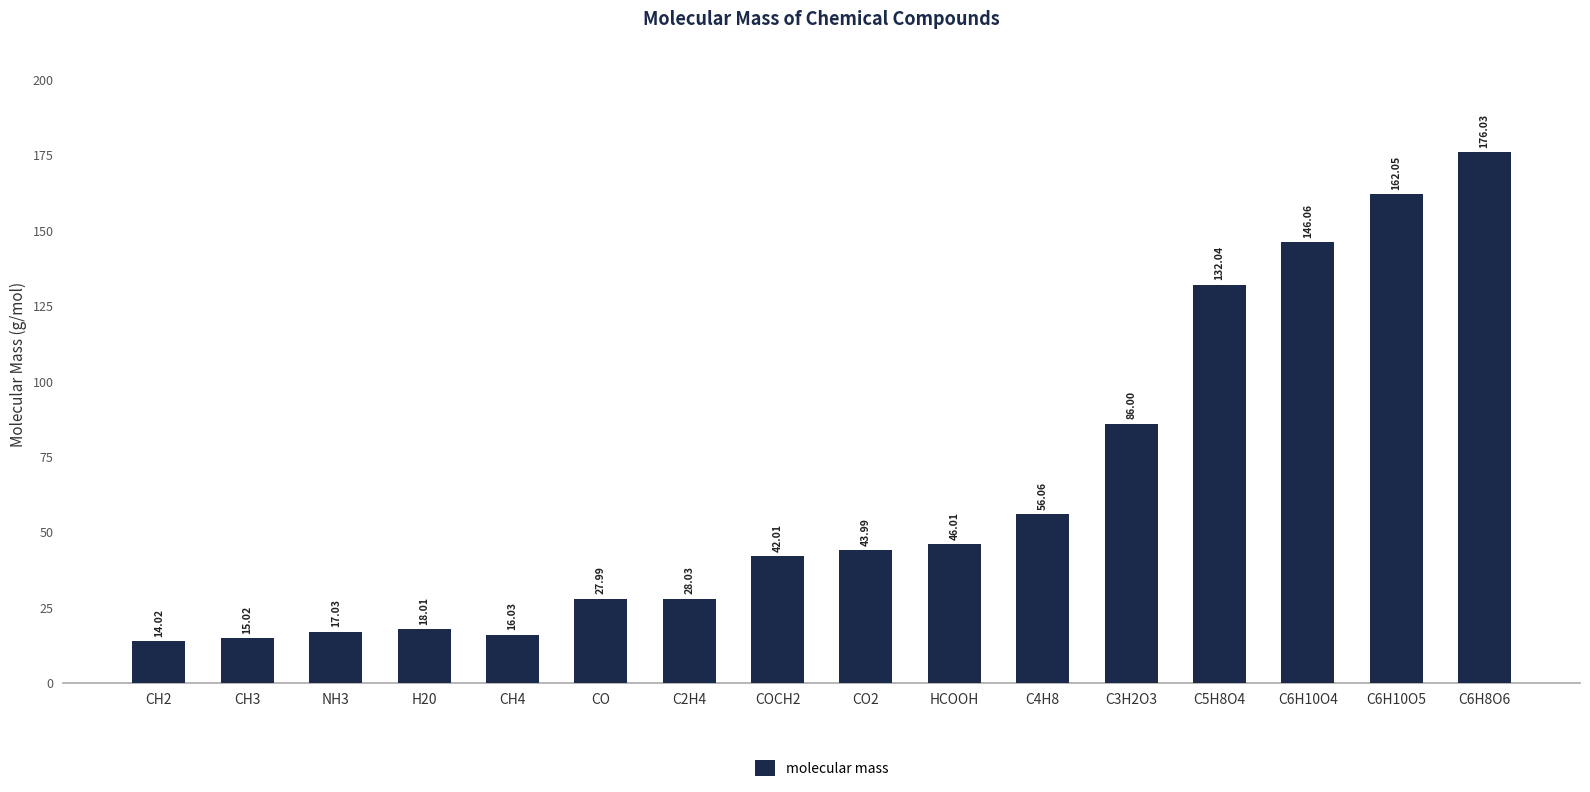

Reading left to right, what are all the values shown in this chart?

14.0	15.0	17.0	18.0	16.0	28.0	28.0	42.0	44.0	46.0	56.1	86.0	132.0	146.1	162.1	176.0